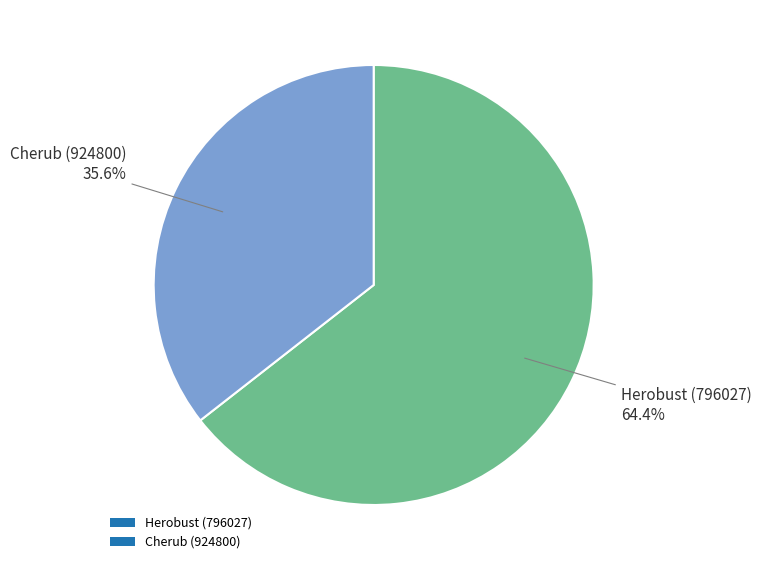

Which slice represents more than half of the pie?

Herobust (796027)